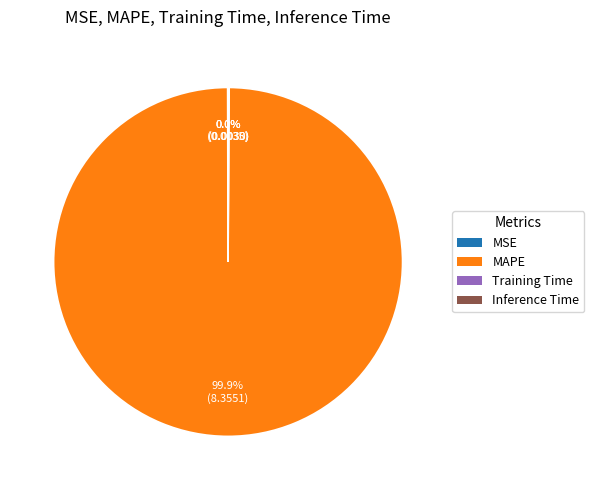

Which category has the biggest portion of the pie?

MAPE